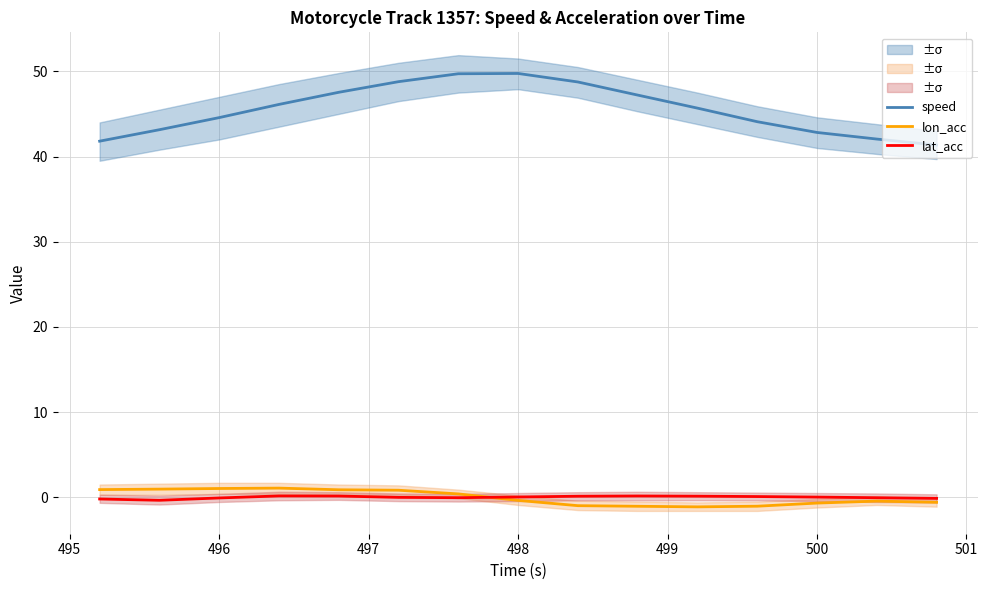

True or false: lat_acc and speed intersect in this chart.

False